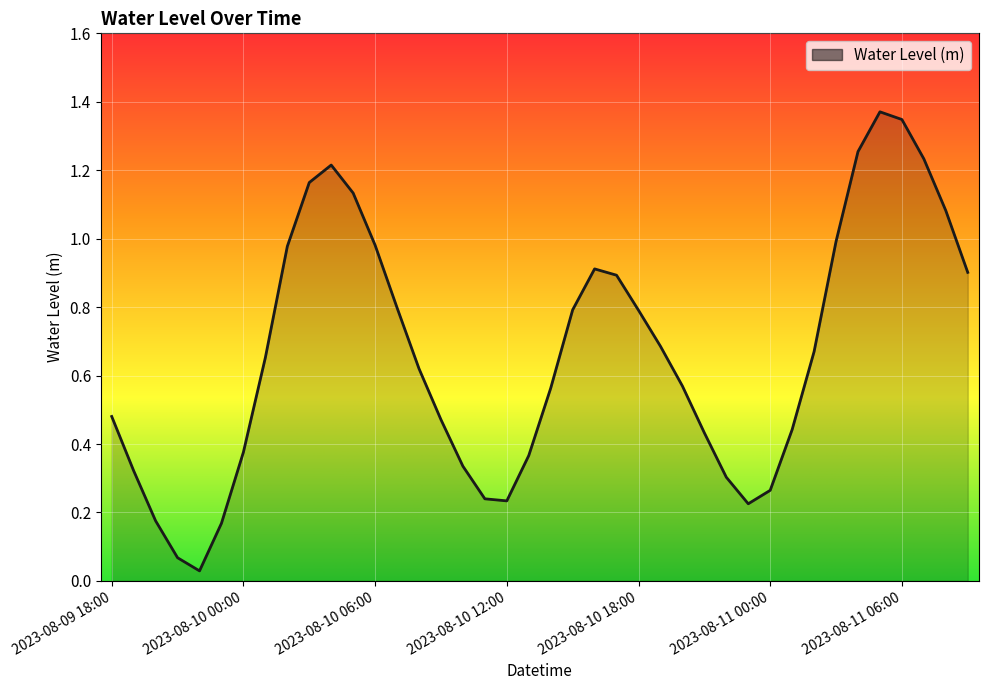

Rank the categories by value from highest to lowest.

2023-08-11 05:00, 2023-08-11 06:00, 2023-08-11 04:00, 2023-08-11 07:00, 2023-08-10 04:00, 2023-08-10 03:00, 2023-08-10 05:00, 2023-08-11 08:00, 2023-08-11 03:00, 2023-08-10 06:00, 2023-08-10 02:00, 2023-08-10 16:00, 2023-08-11 09:00, 2023-08-10 17:00, 2023-08-10 07:00, 2023-08-10 15:00, 2023-08-10 18:00, 2023-08-10 19:00, 2023-08-11 02:00, 2023-08-10 01:00, 2023-08-10 08:00, 2023-08-10 20:00, 2023-08-10 14:00, 2023-08-09 18:00, 2023-08-10 09:00, 2023-08-11 01:00, 2023-08-10 21:00, 2023-08-10 00:00, 2023-08-10 13:00, 2023-08-10 10:00, 2023-08-09 19:00, 2023-08-10 22:00, 2023-08-11 00:00, 2023-08-10 11:00, 2023-08-10 12:00, 2023-08-10 23:00, 2023-08-09 20:00, 2023-08-09 23:00, 2023-08-09 21:00, 2023-08-09 22:00